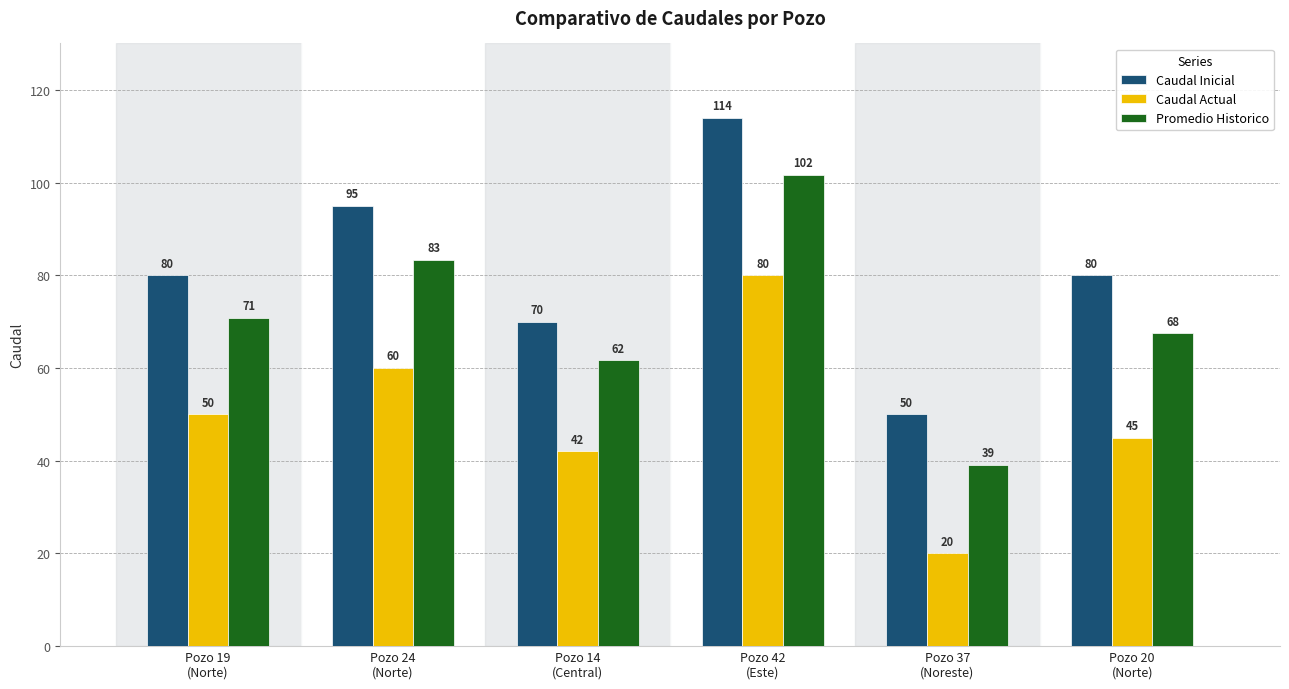

True or false: Caudal Inicial has a value of 50.0 at Pozo 37
(Noreste).

True